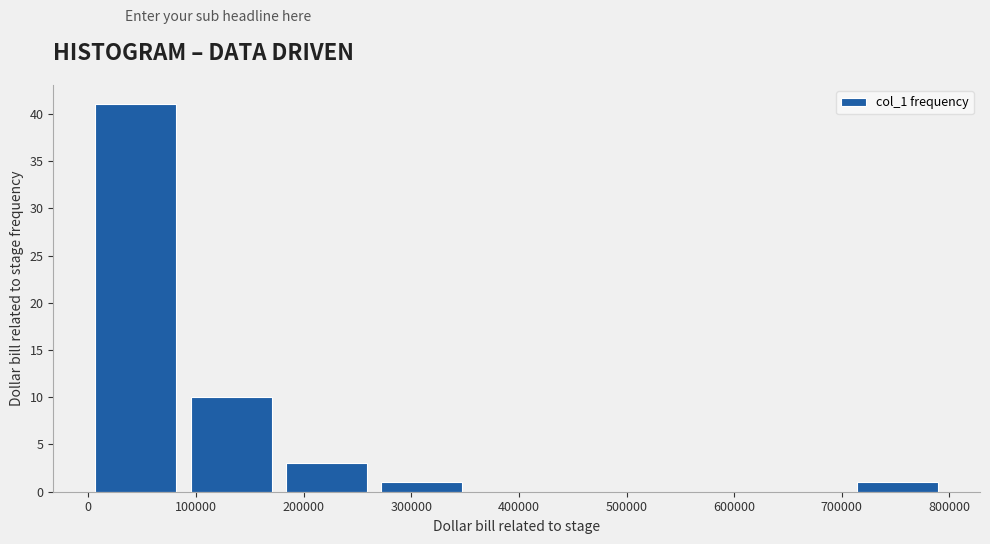

Reading left to right, list every bar in this chart as the range it spans on the x-axis followed by its height. Neither the bar edges nor the heights are printed on the chart, so give them approximately, as read against the axes.

0 to 90000: 41
90000 to 180000: 10
180000 to 270000: 3
270000 to 350000: 1
350000 to 440000: 0
440000 to 530000: 0
530000 to 620000: 0
620000 to 710000: 0
710000 to 800000: 1